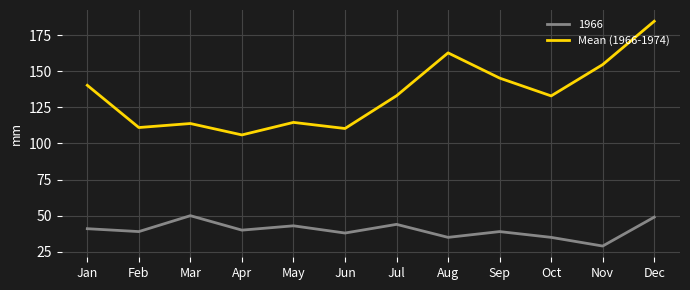

Read the 1966 value at Sep.

39.0